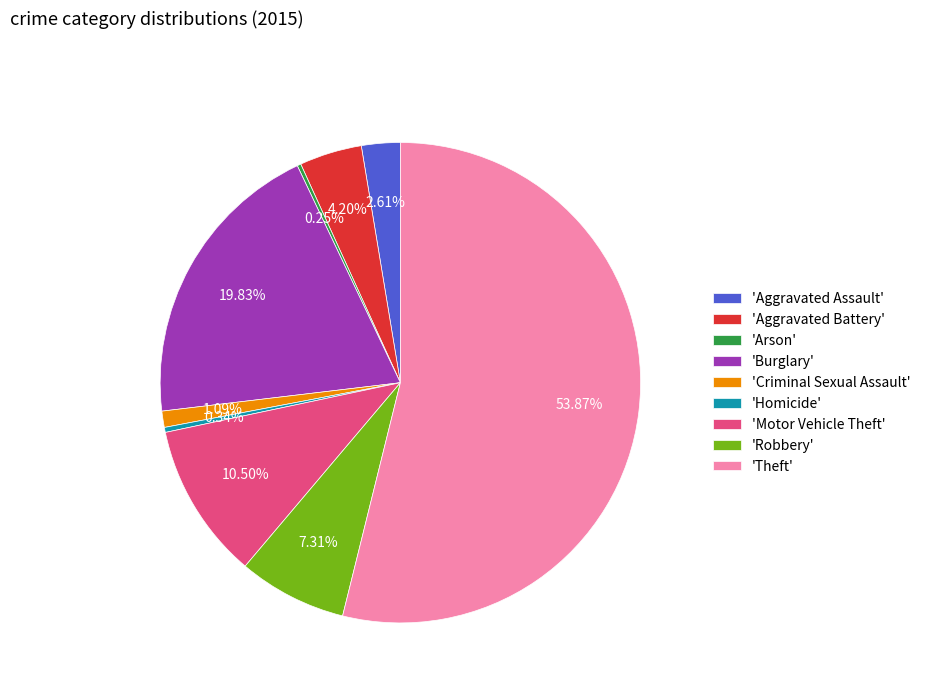

Which slice is the largest?

'Theft'